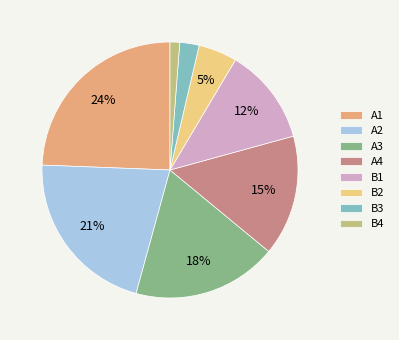

Between B4 and B3, which is larger?

B3